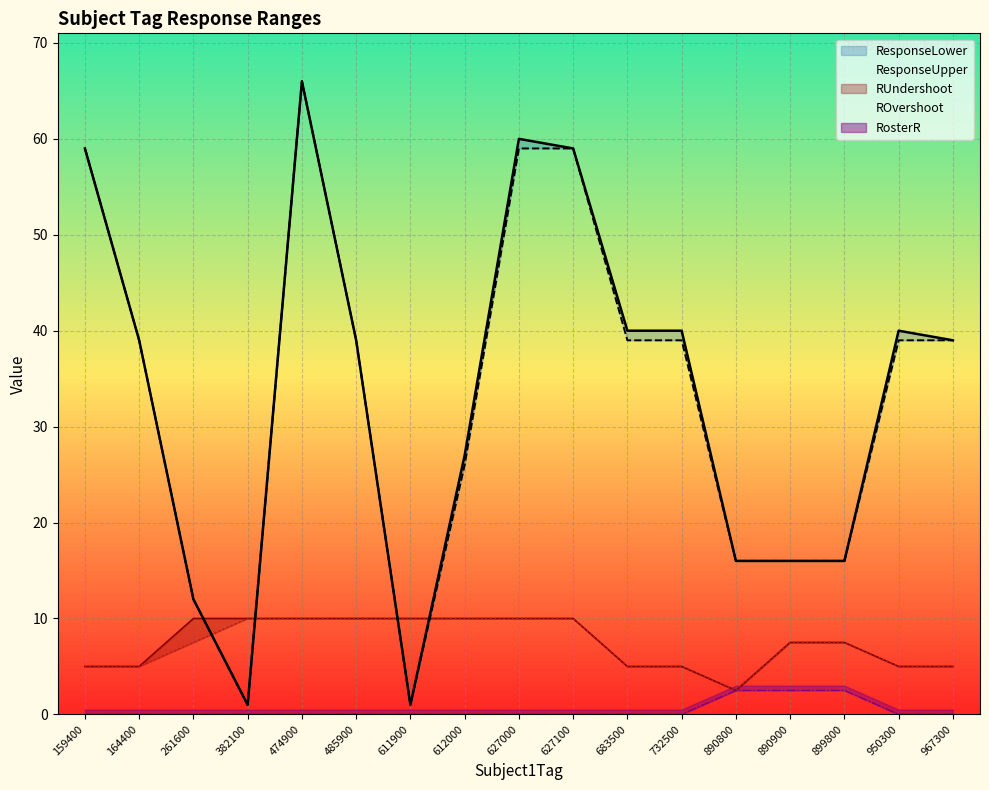

What is the highest value of the ROvershoot series?

10.0